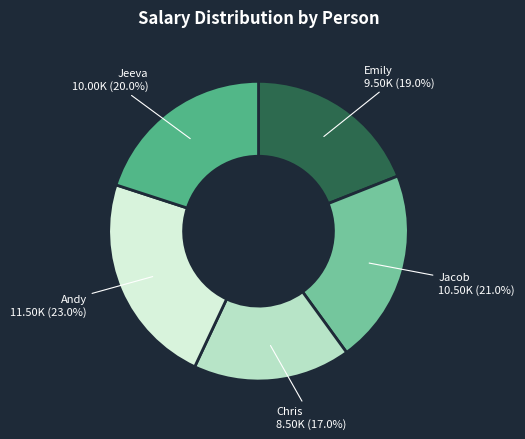

To the nearest percent, what is the difference between the largest and smallest slice percentages?

6%